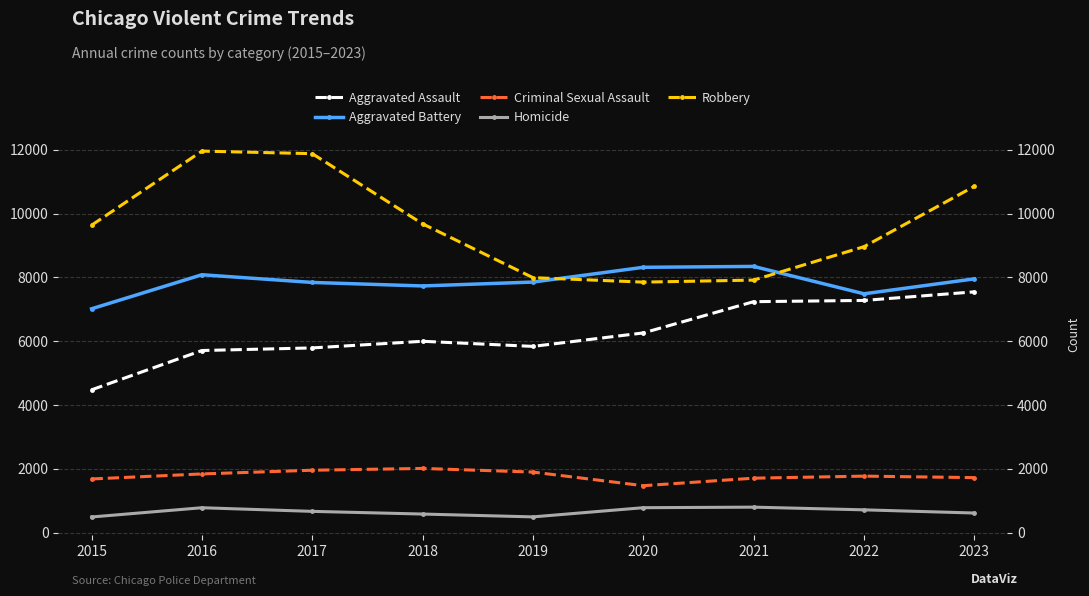

At how many categories does at least one series exceed 11543?

2